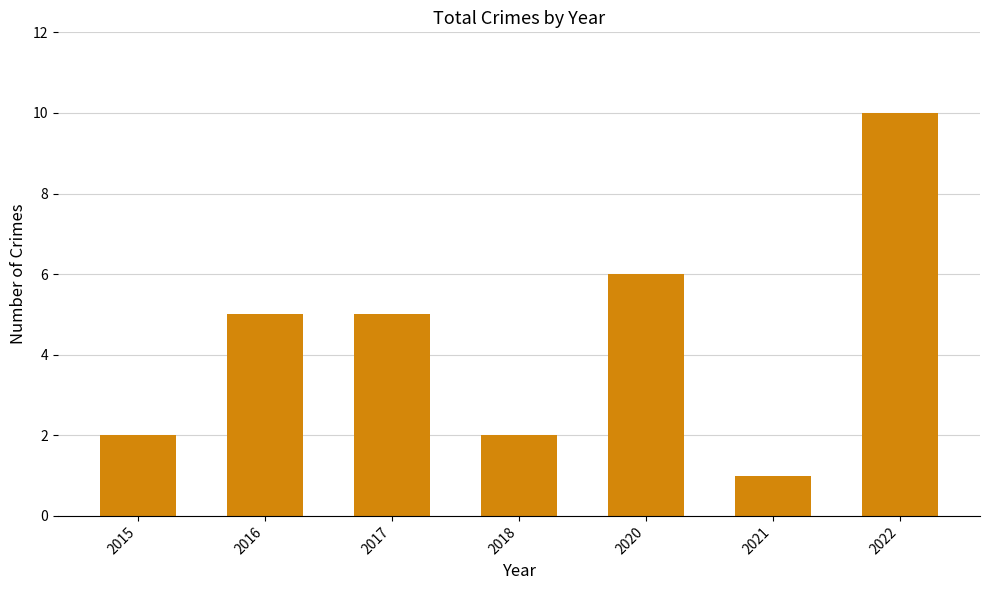

Approximately how many times larger is the value at 2018 compared to 2017?

0.4